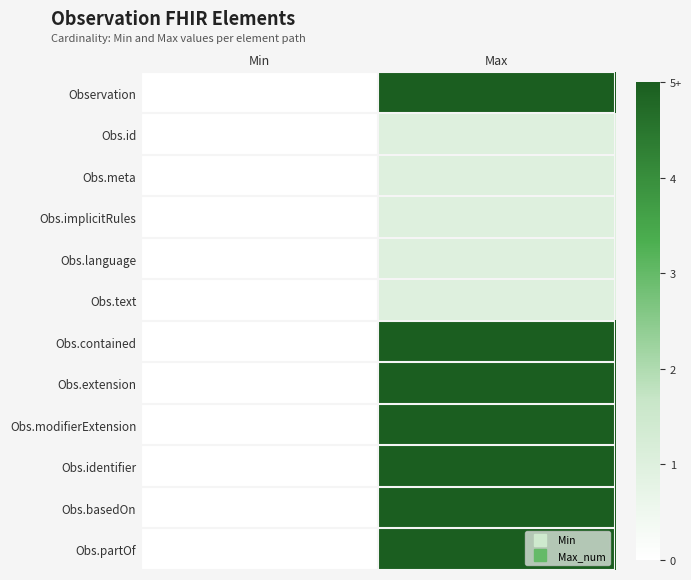

At which category does the chart reach its minimum across all series?

Min